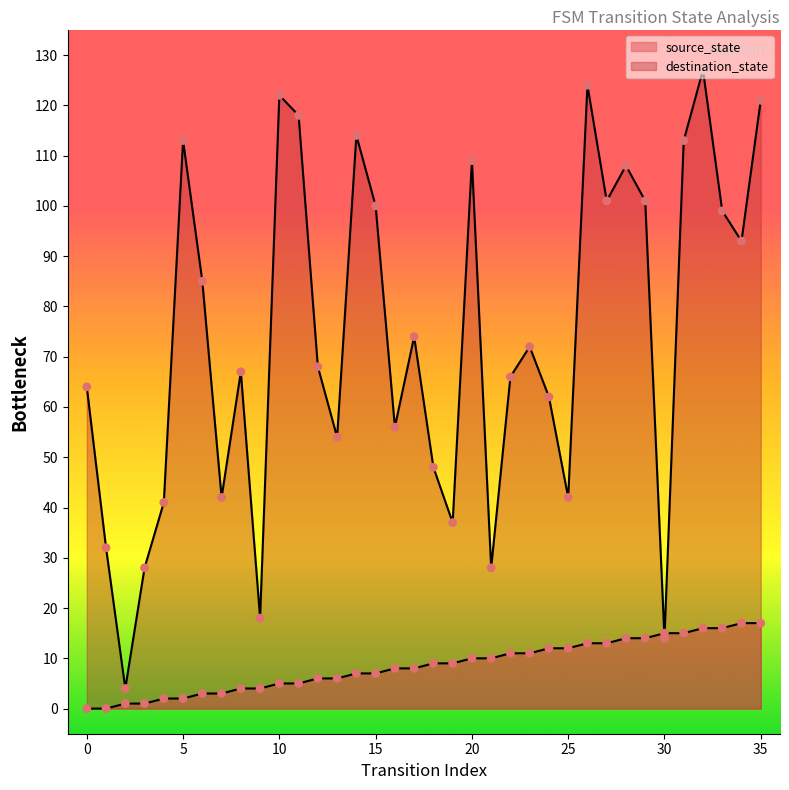

Which series reaches the minimum Y coordinate?

source_state